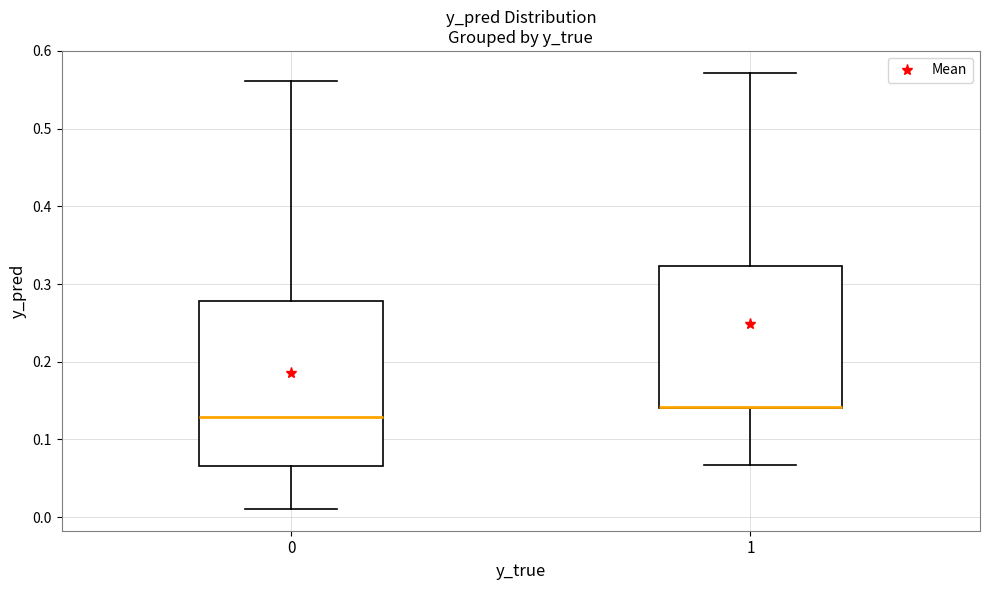

Reading left to right, transcribe this box plot: for each box, give where its median line is, the range the box spans, and where its two whiskers end, as read against the y-axis. The values are not printed on the chart, so give them approximately, as read against the axis.

0: median 0.13, box 0.07 to 0.28, whiskers 0.01 to 0.56
1: median 0.14 (drawn on the box's lower edge), box 0.14 to 0.32, whiskers 0.07 to 0.57